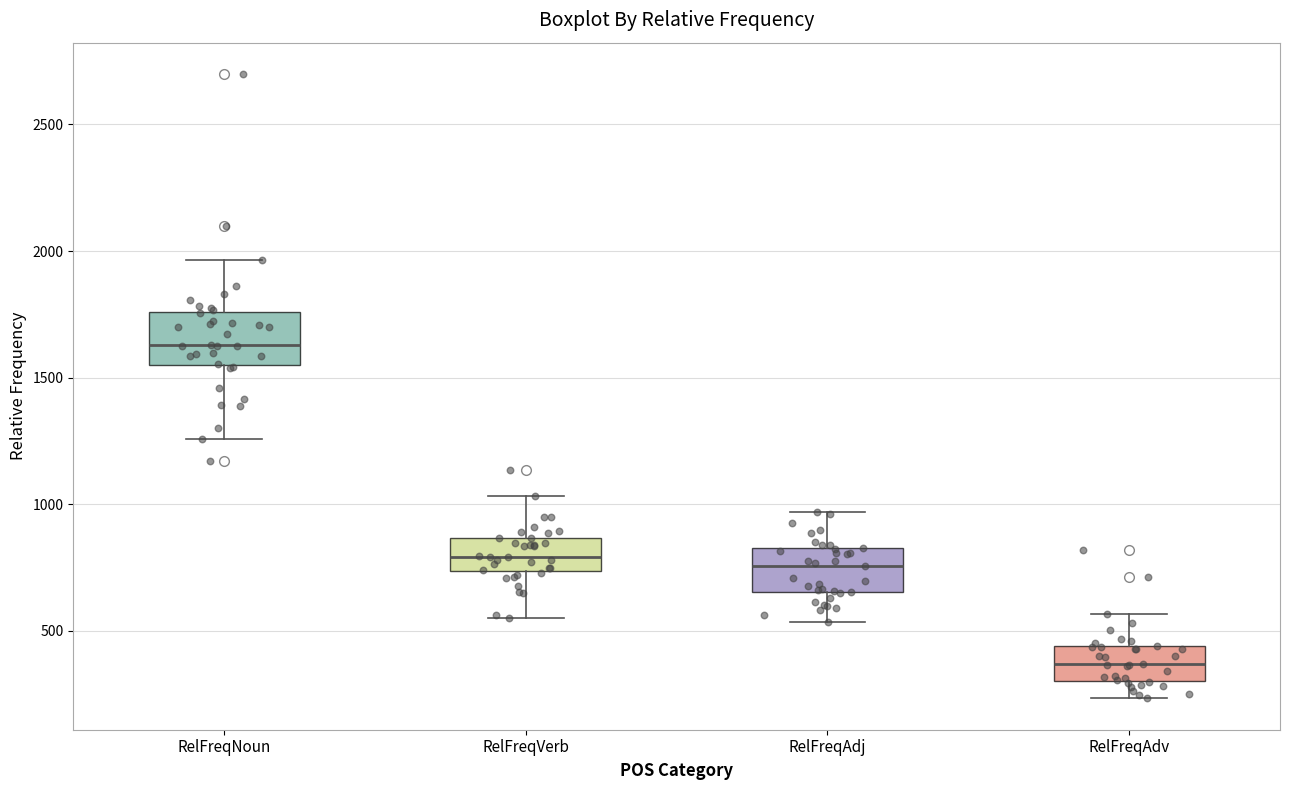

Which box has the highest median line?

RelFreqNoun